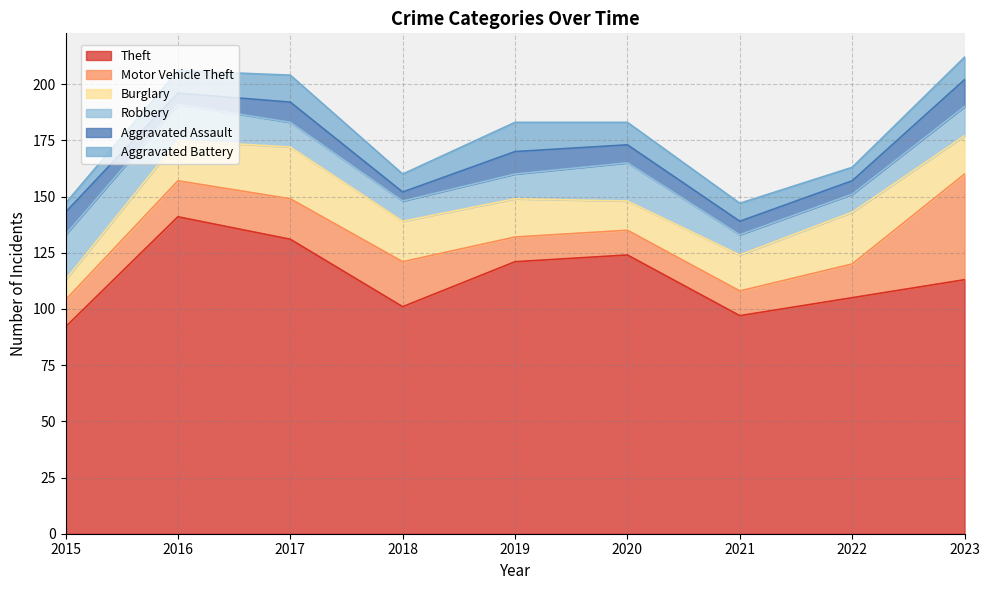

What are all the series names shown in the legend?

Theft, Motor Vehicle Theft, Burglary, Robbery, Aggravated Assault, Aggravated Battery